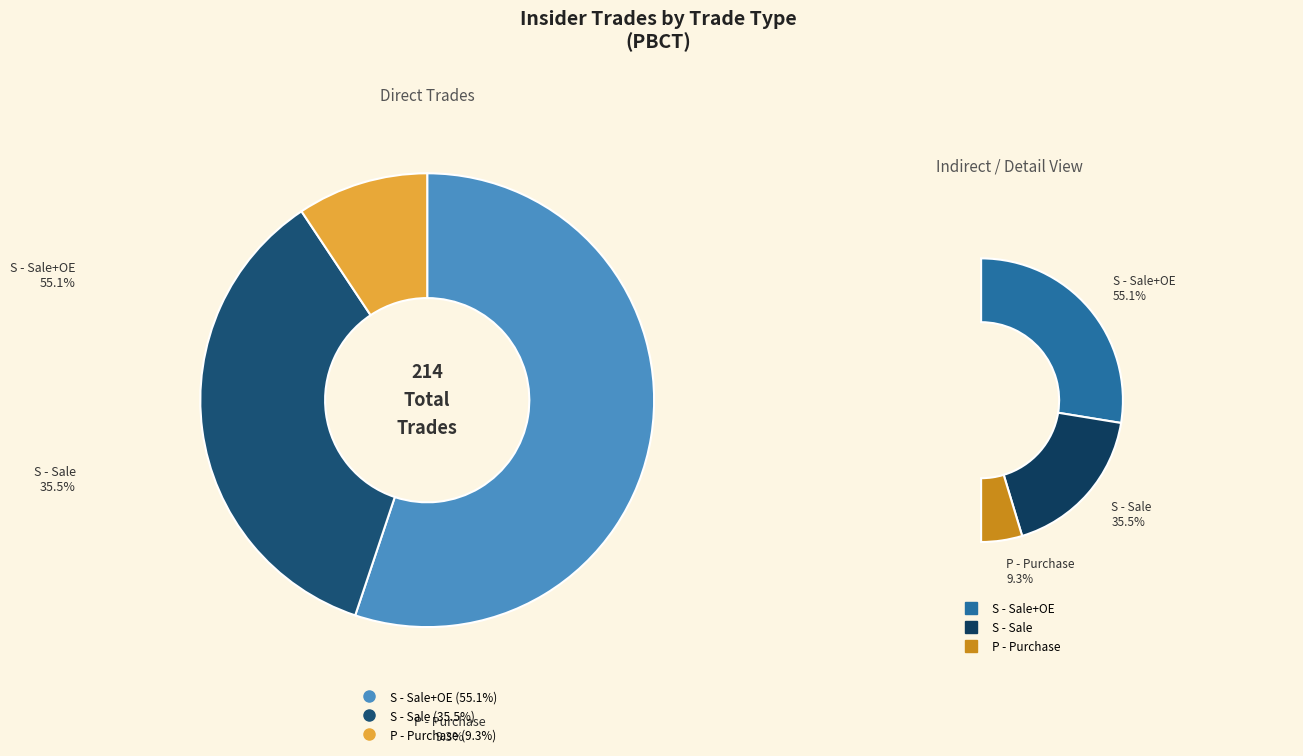

What is the majority slice?

S - Sale+OE